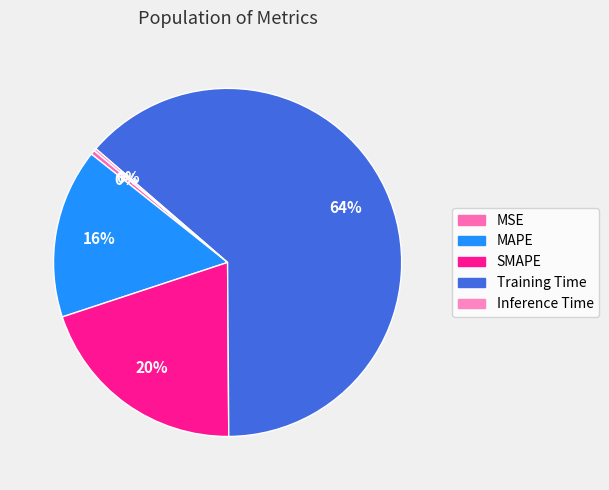

To the nearest percent, what portion does MAPE represent?

16%